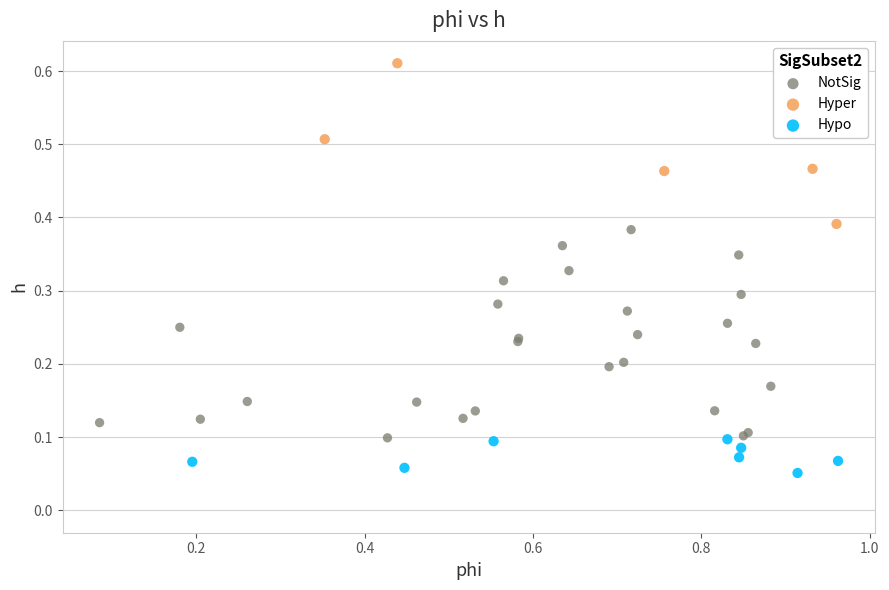

Which series reaches the minimum Y coordinate?

Hypo